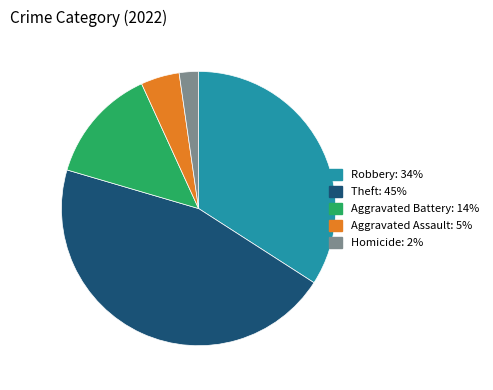

Does any single category account for the majority?

No